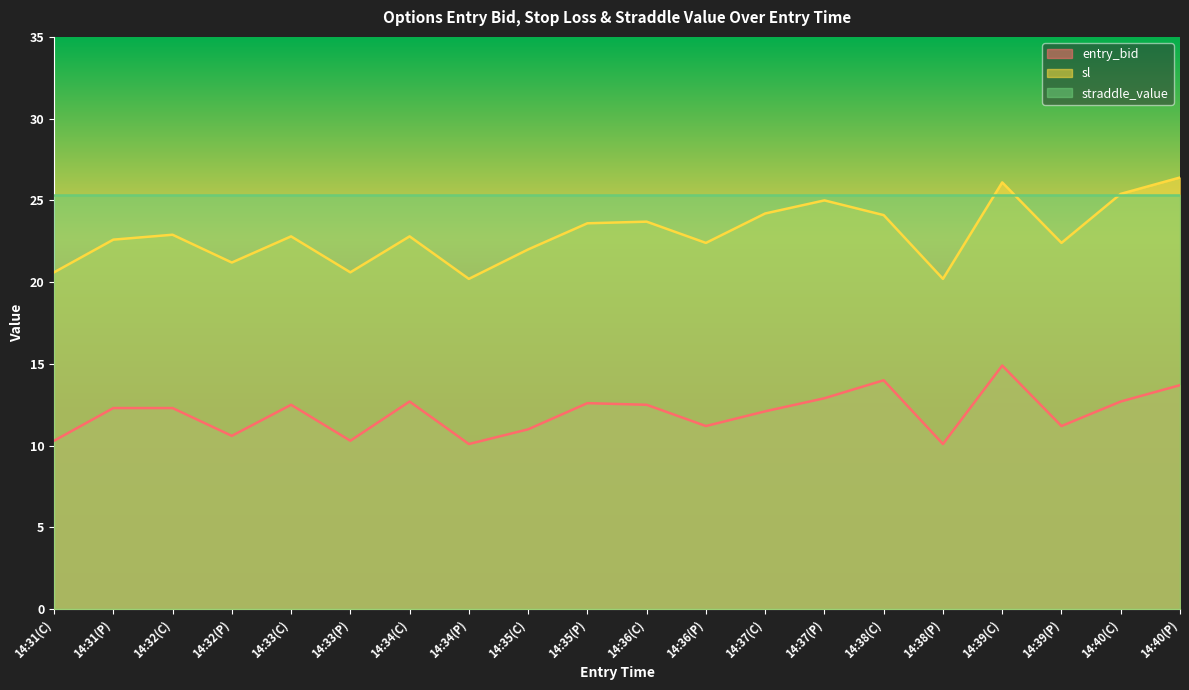

At which category does the chart reach its minimum across all series?

14:34(P)